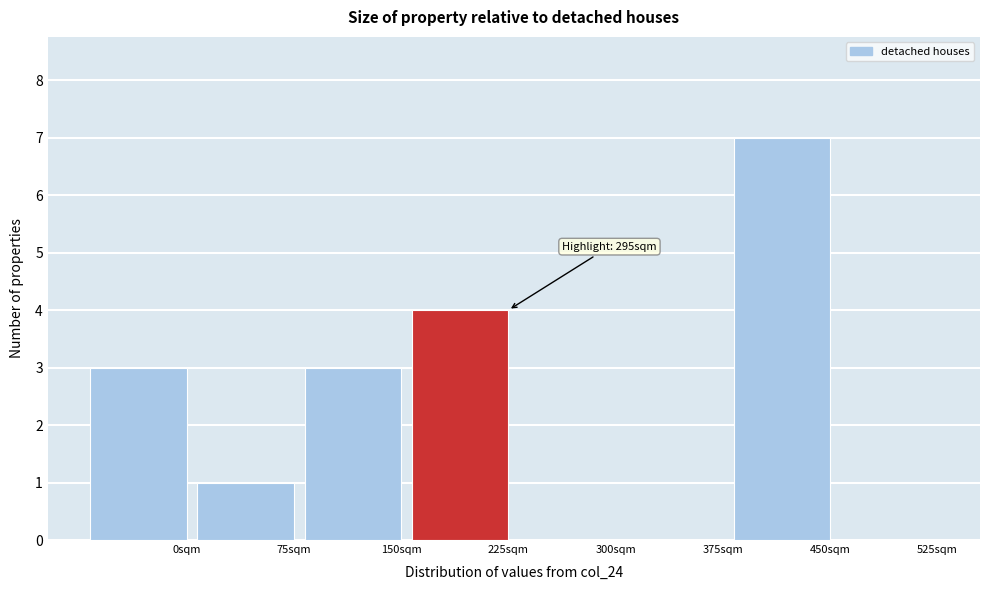

Reading left to right, list all the values displayed in this chart.

0sqm=3	75sqm=1	150sqm=3	225sqm=4	300sqm=0	375sqm=0	450sqm=7	525sqm=0